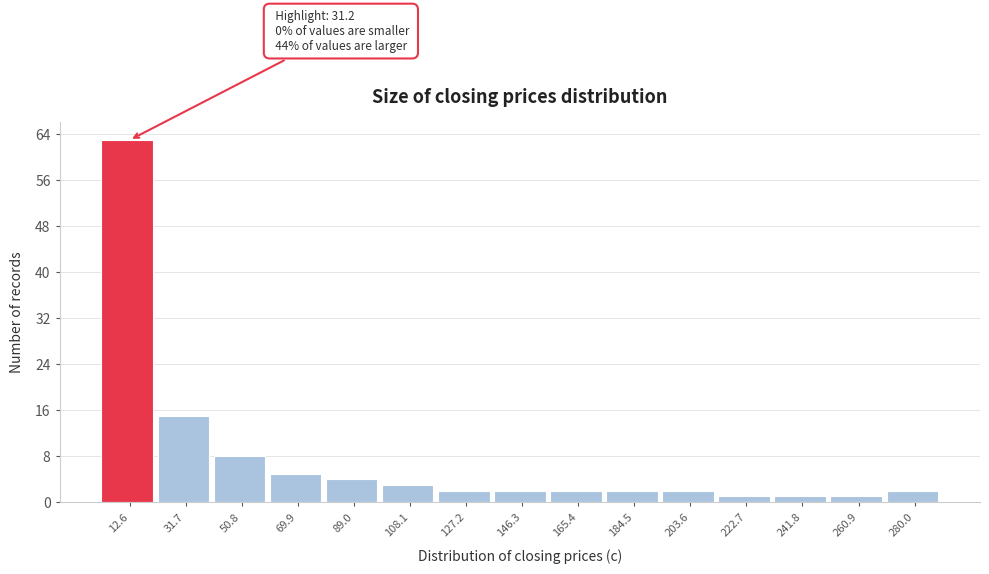

Reading left to right, list all the values displayed in this chart.

12.6=63	31.7=15	50.8=8	69.9=5	89.0=4	108.1=3	127.2=2	146.3=2	165.4=2	184.5=2	203.6=2	222.7=1	241.8=1	260.9=1	280.0=2